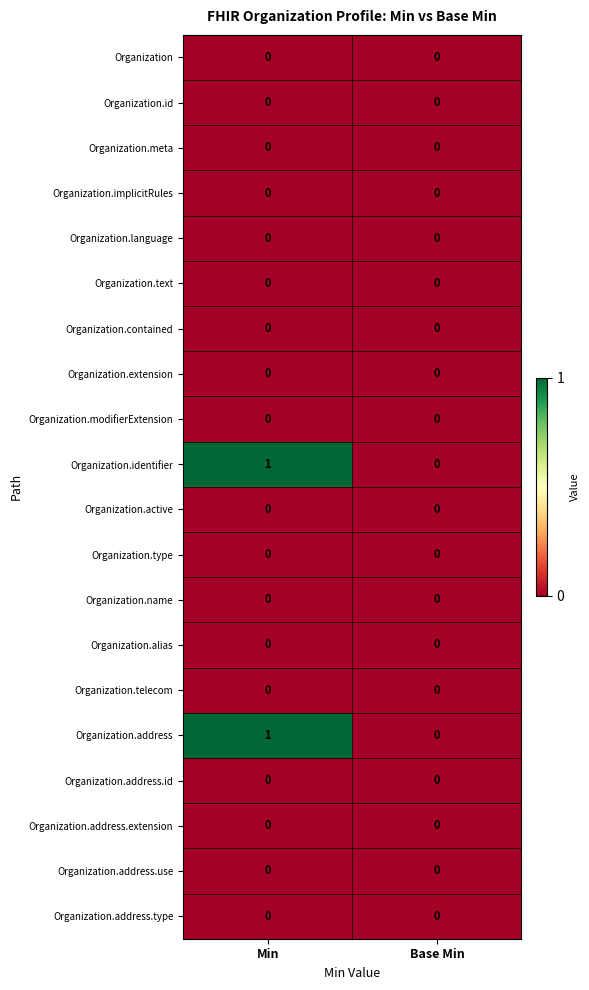

What is the greatest value displayed?

1